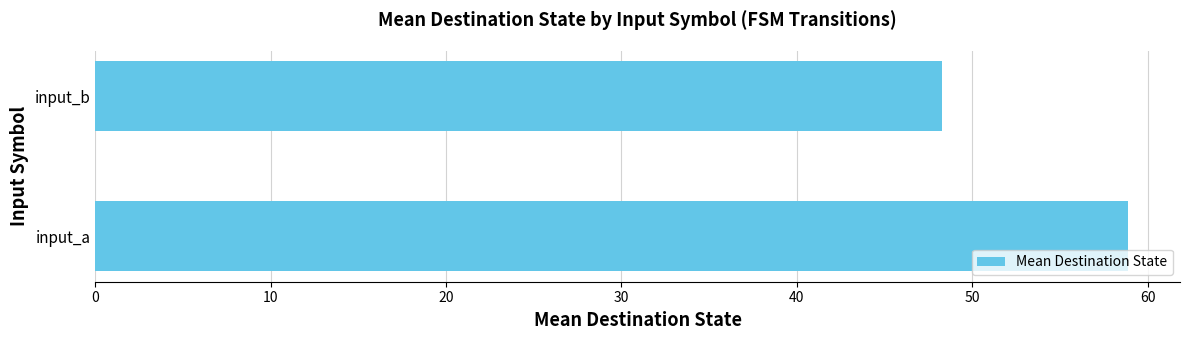

Reading top to bottom, what are all the values shown in this chart?

48.3	58.9